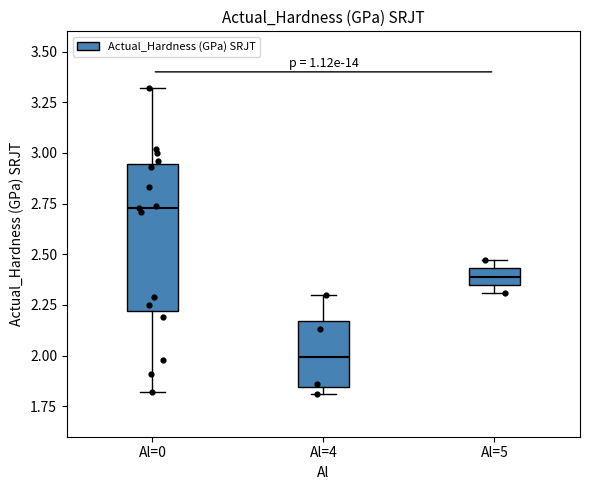

Reading left to right, transcribe this box plot: for each box, give where its median line is, the range the box spans, and where its two whiskers end, as read against the y-axis. The values are not printed on the chart, so give them approximately, as read against the axis.

Al=0: median 2.75, box 2.20 to 2.95, whiskers 1.80 to 3.30
Al=4: median 2.00, box 1.85 to 2.15, whiskers 1.80 to 2.30
Al=5: median 2.40, box 2.35 to 2.45, whiskers 2.30 to 2.45 (just above the box's upper edge)